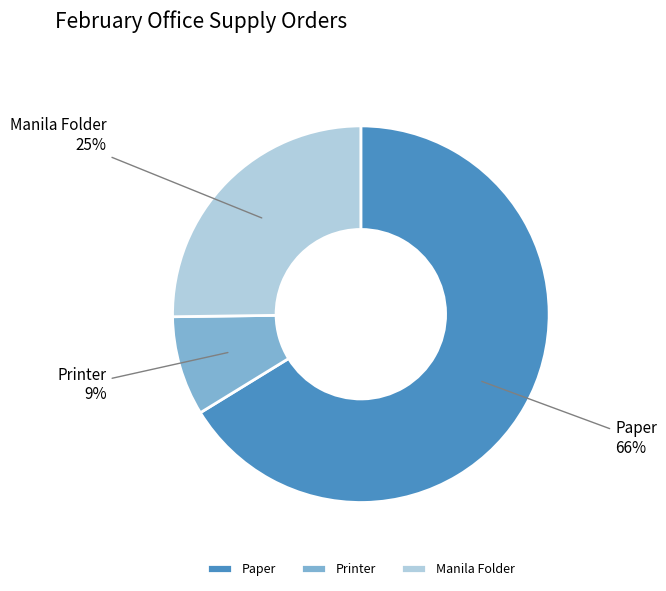

Rank the categories by value from lowest to highest.

Printer, Manila Folder, Paper